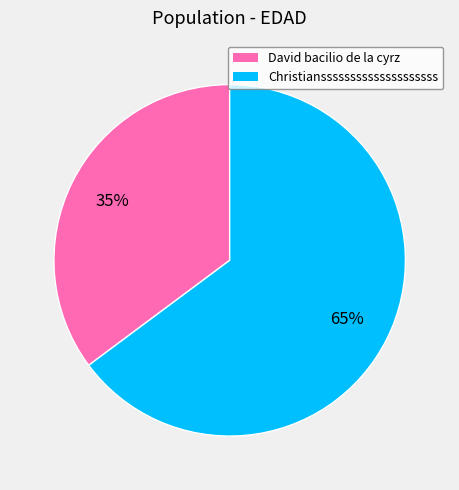

Rank the categories by value from highest to lowest.

Christianssssssssssssssssssss, David bacilio de la cyrz